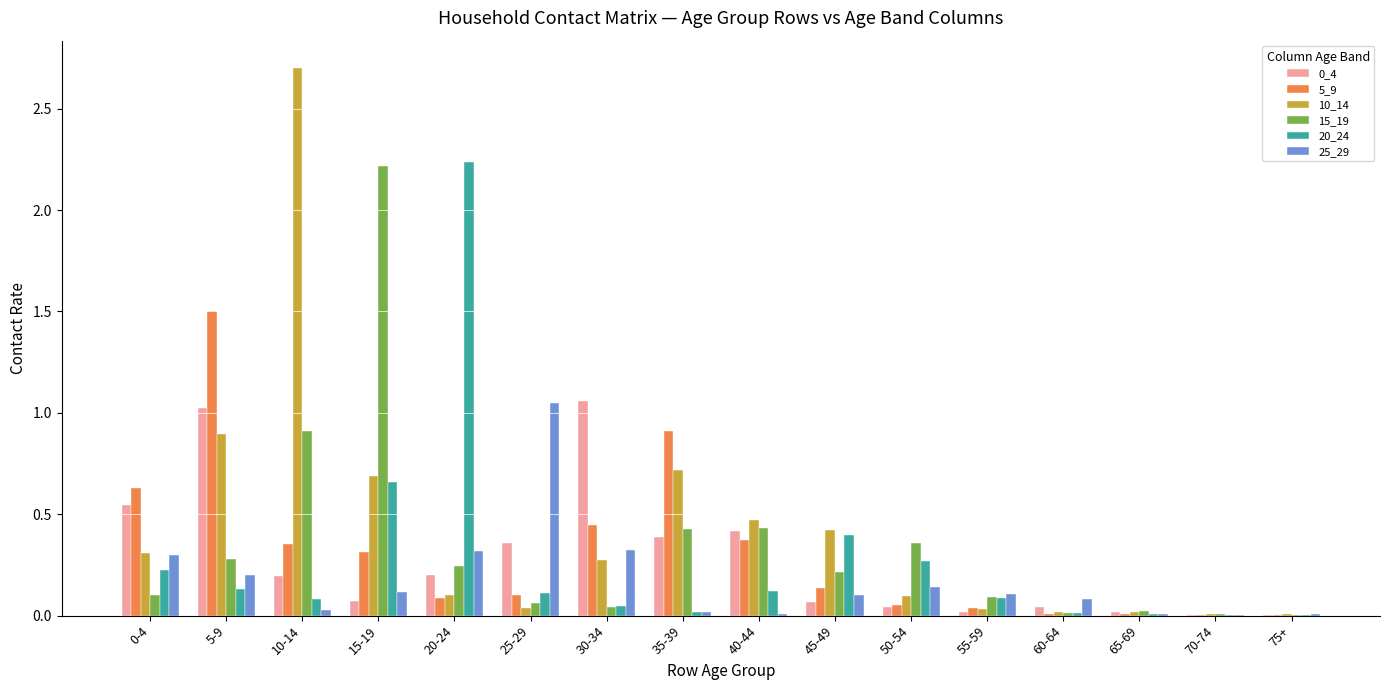

The 15_19 series shows 0.1 at 0-4. True or false?

True